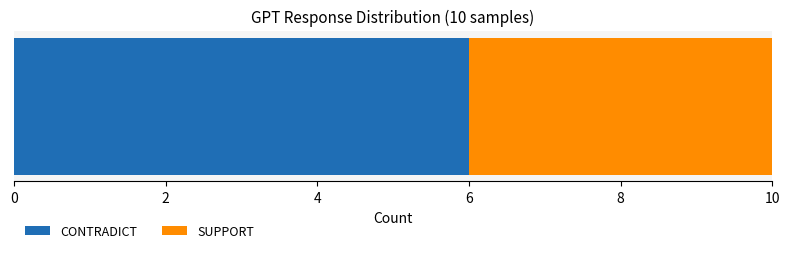

What is the minimum value for CONTRADICT?

6